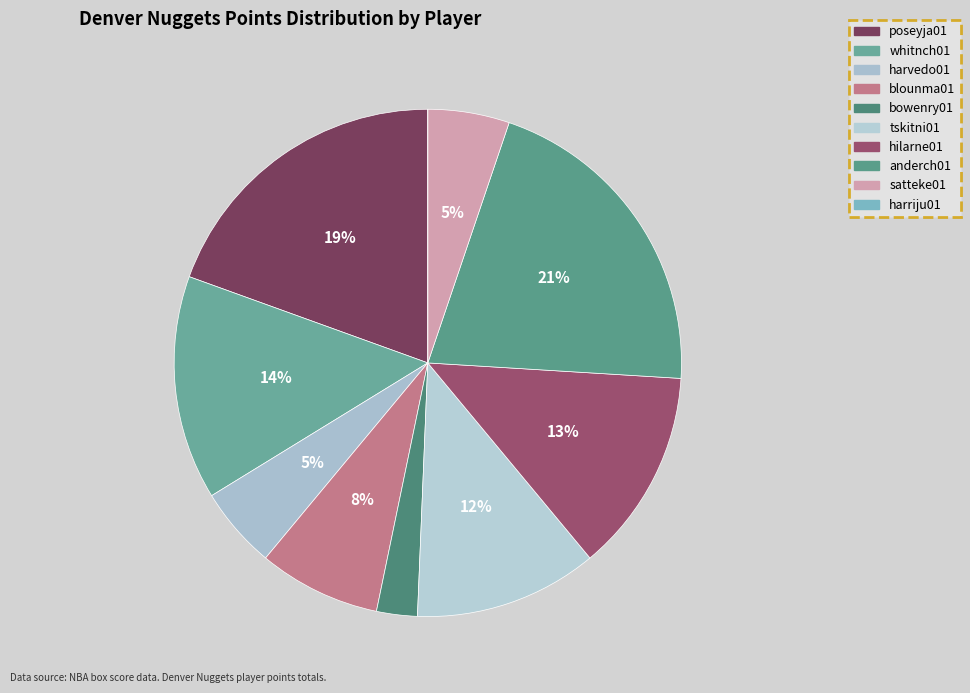

Which has a higher value, hilarne01 or harriju01?

hilarne01